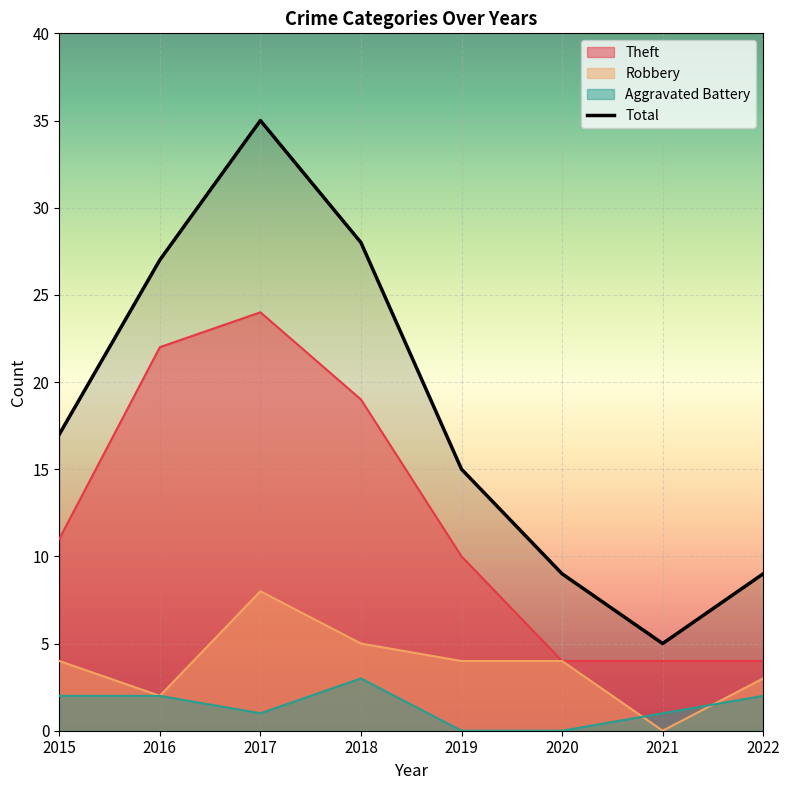

True or false: Robbery has a value of 6 at 2020.

False